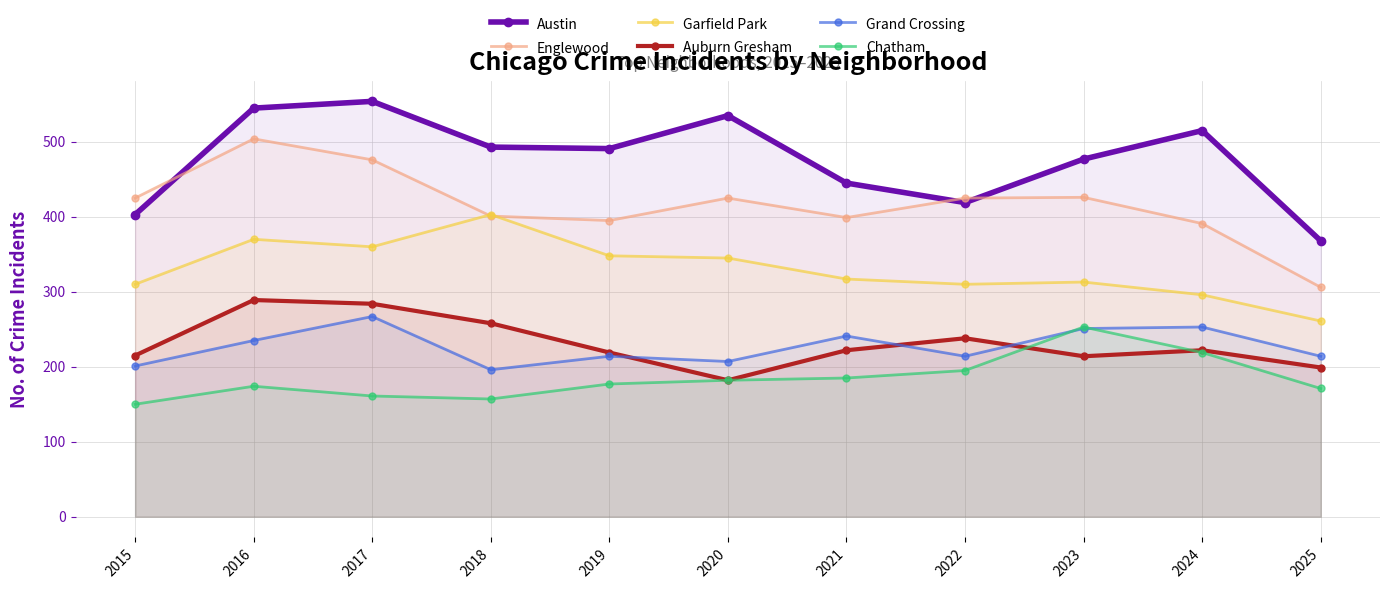

The value of Garfield Park at 2022 is 310. True or false?

True